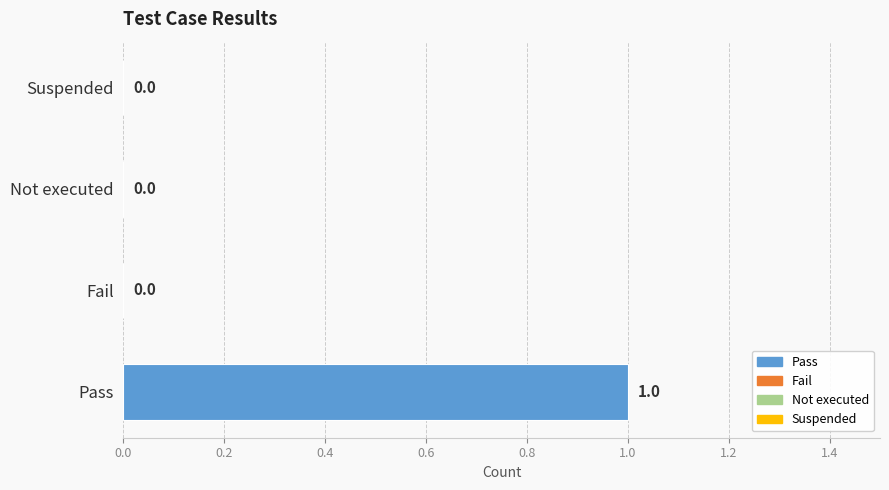

True or false: the data shows -1 at Fail.

False